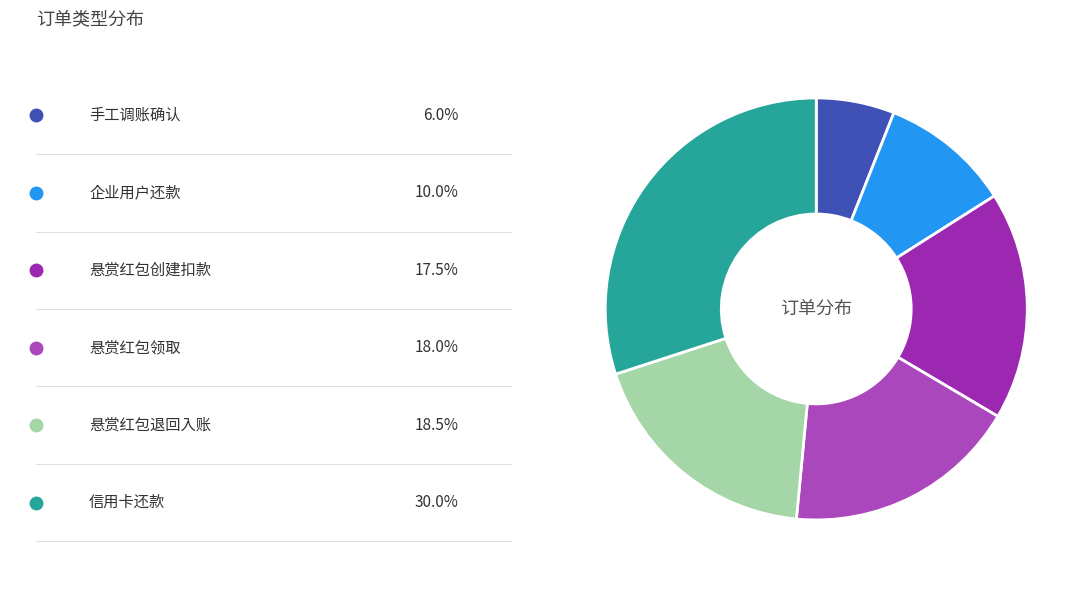

How many slices are in this pie chart?

6